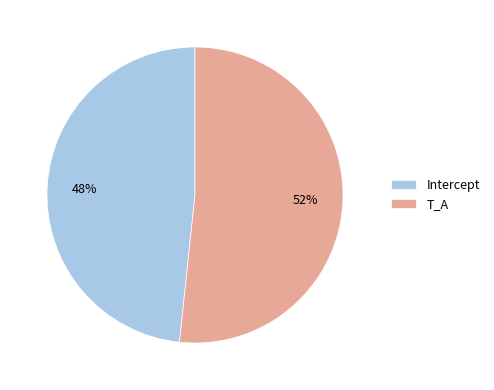

Does T_A account for over 50% of the chart?

Yes